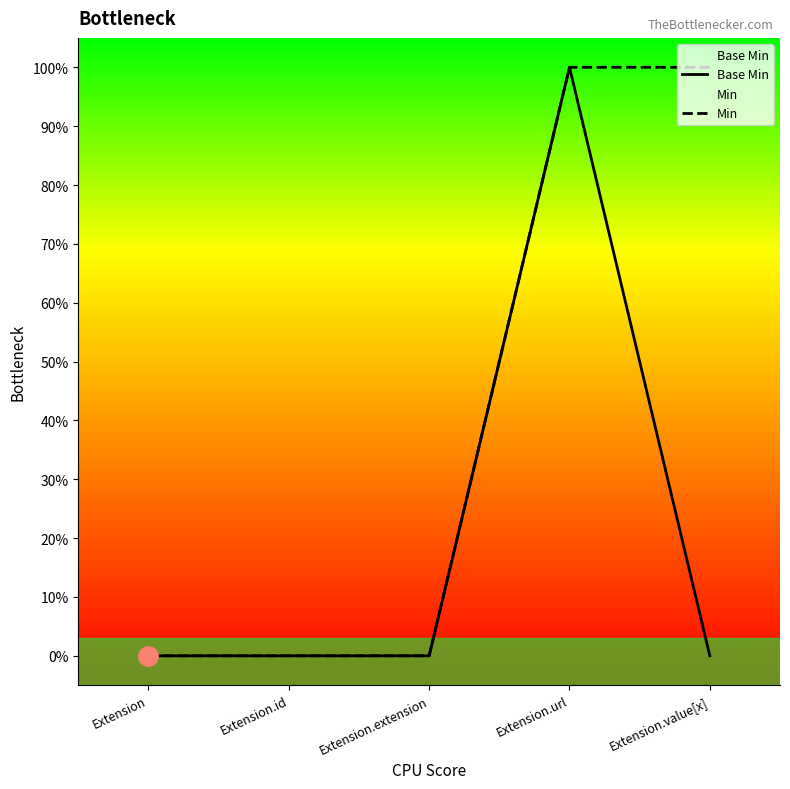

What is the difference between the maximum and minimum values in the Min series?

1